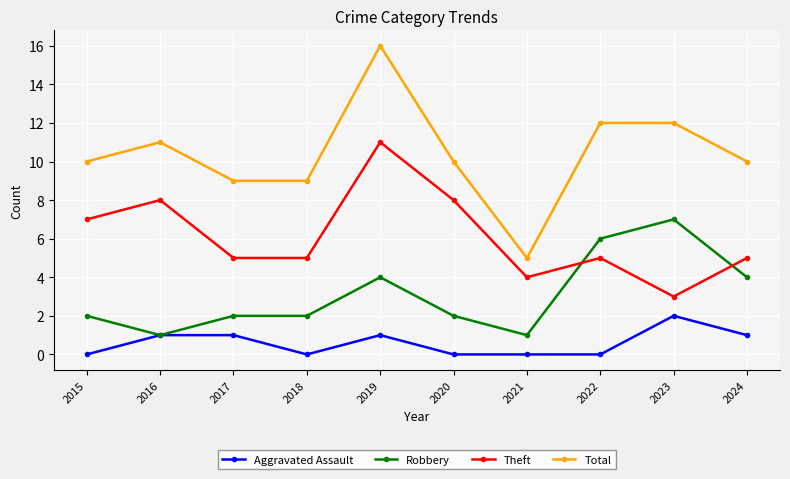

What is the minimum value for Total?

5